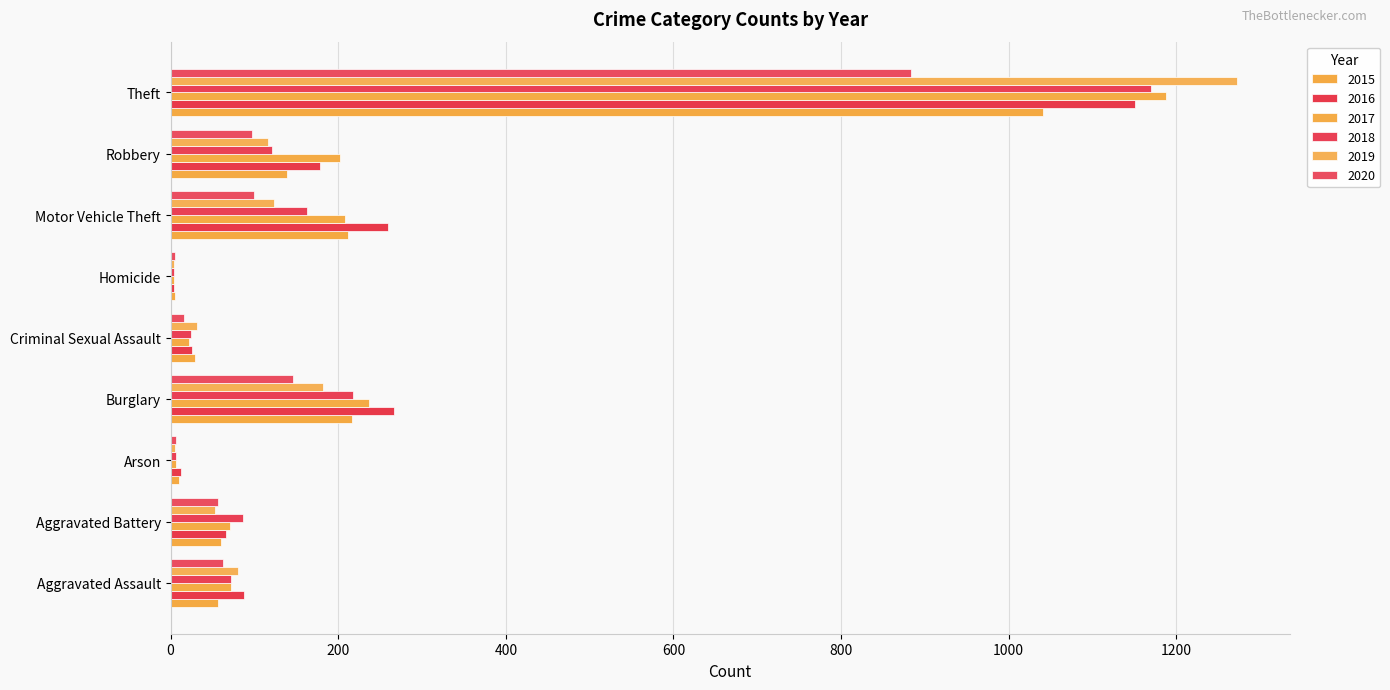

Rank the series at Arson from highest to lowest value.

2016, 2015, 2017, 2018, 2020, 2019